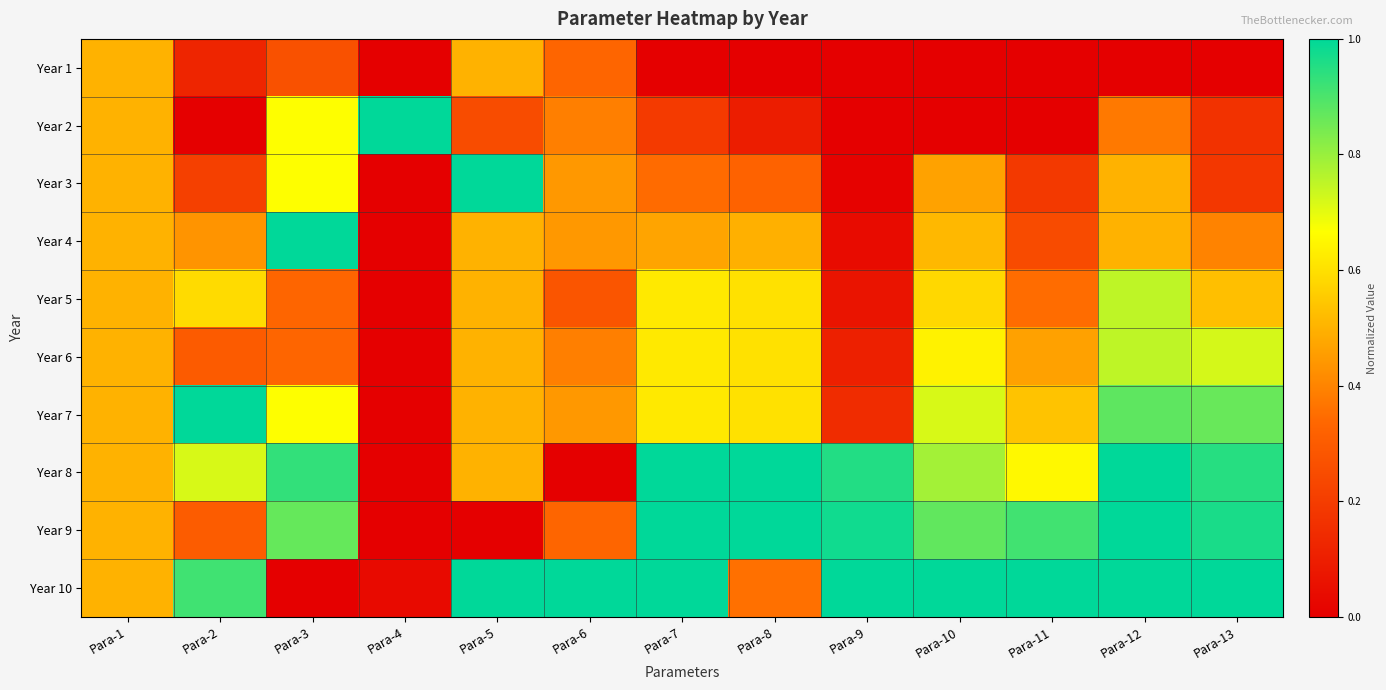

What is the total value across all series at Para-3?

5.7